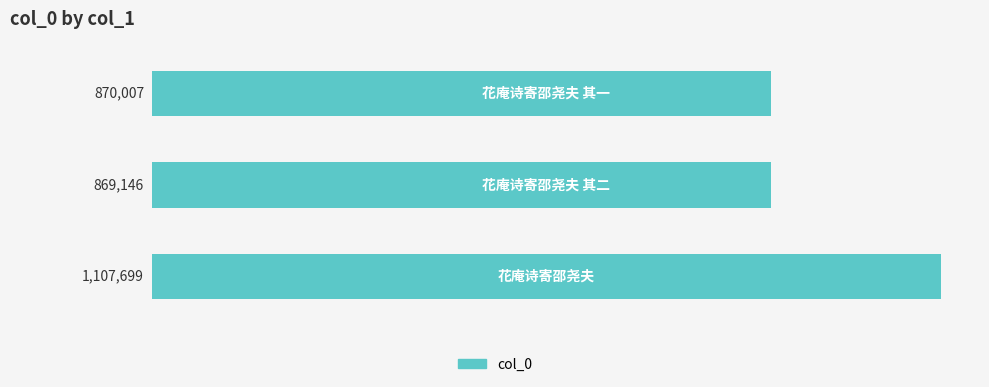

What is the difference between the maximum and second lowest values?

237692